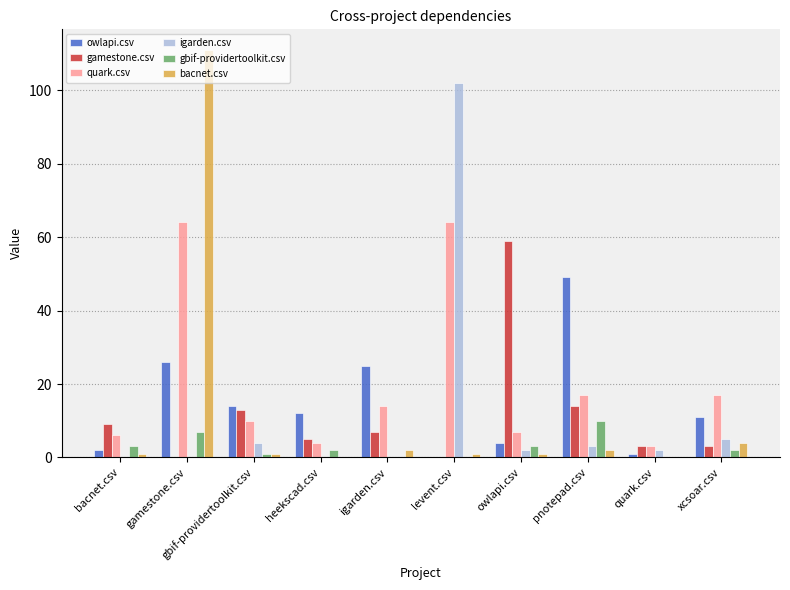

At which category is the sum across all series the highest?

gamestone.csv